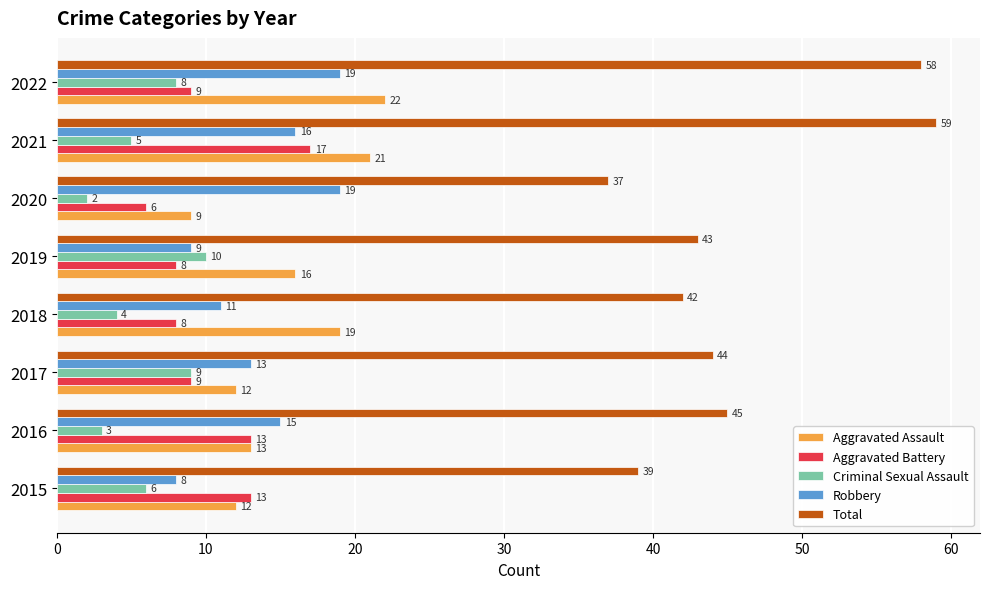

What are all the series names shown in the legend?

Aggravated Assault, Aggravated Battery, Criminal Sexual Assault, Robbery, Total